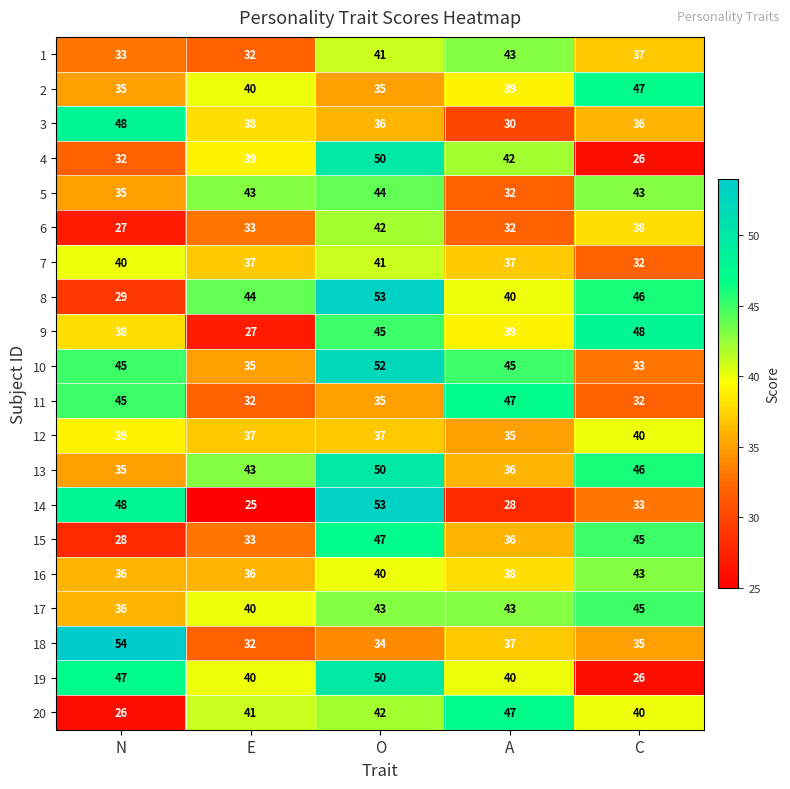

What is the difference between the maximum and minimum values in the 1 series?

11